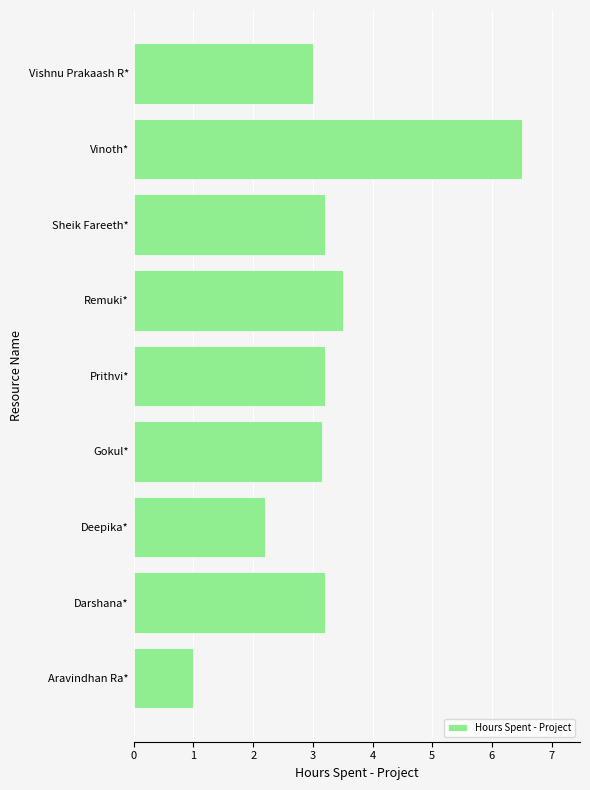

Which category has the highest value across all series?

Vinoth*